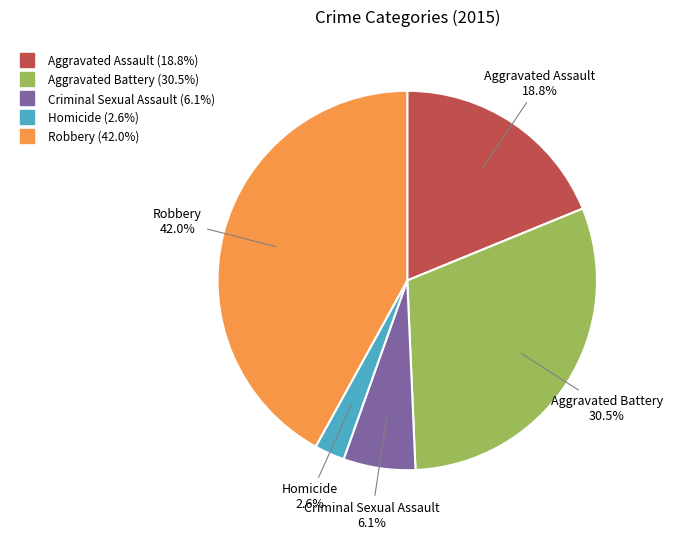

Which slice is the smallest?

Homicide